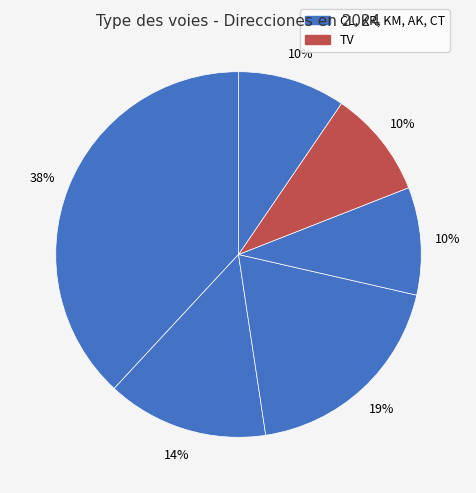

Count the number of slices in the pie.

6